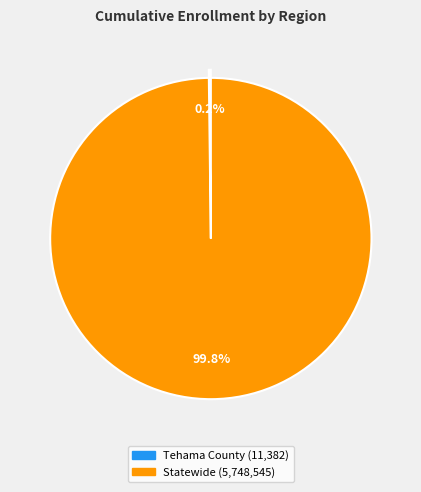

Which category has the biggest portion of the pie?

Statewide